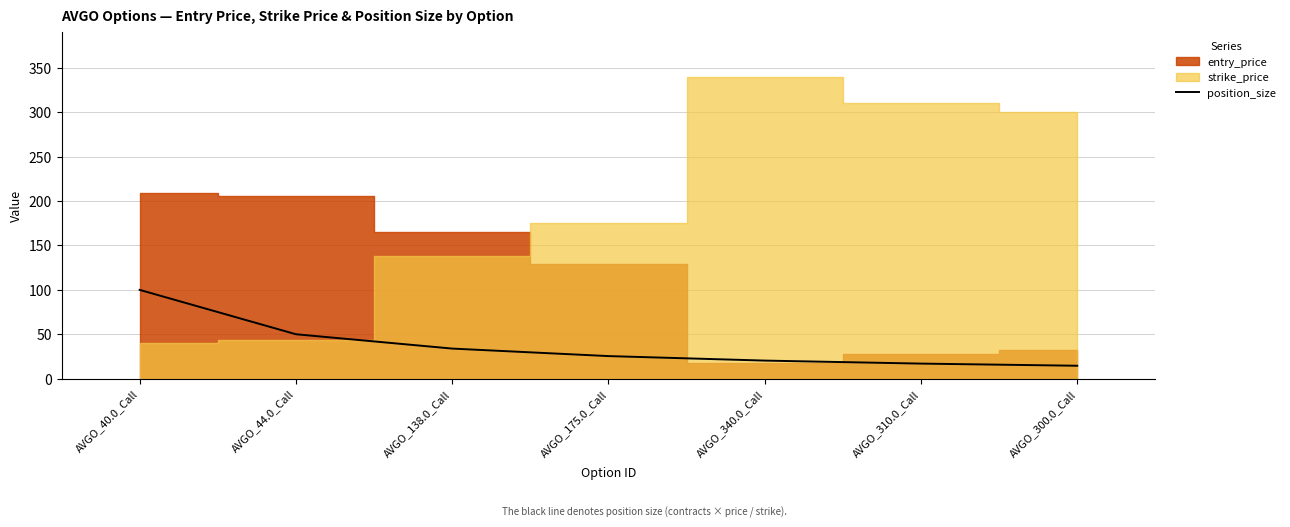

What position from the left is AVGO_300.0_Call?

7